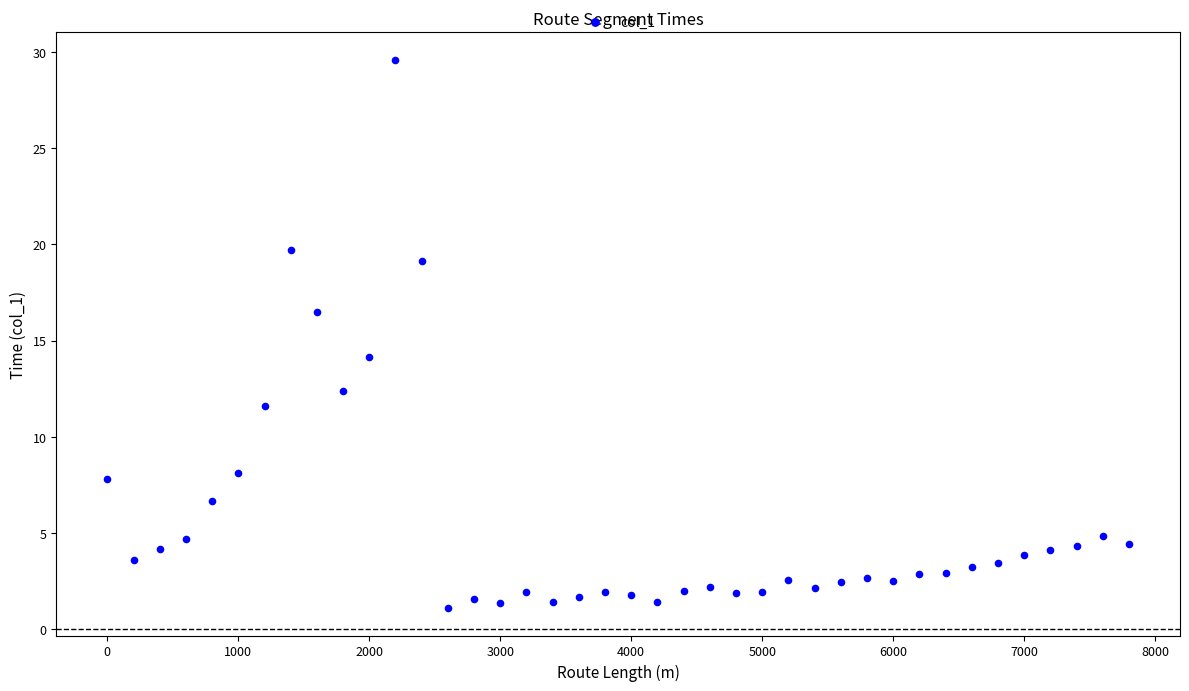

What Y value in the scatter plot is closest to 15?

14.1